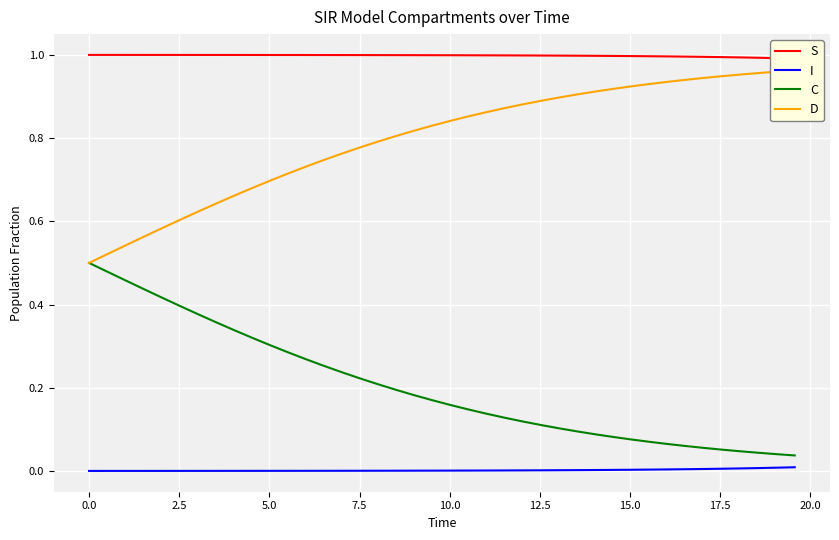

True or false: C and I cross at least once.

False